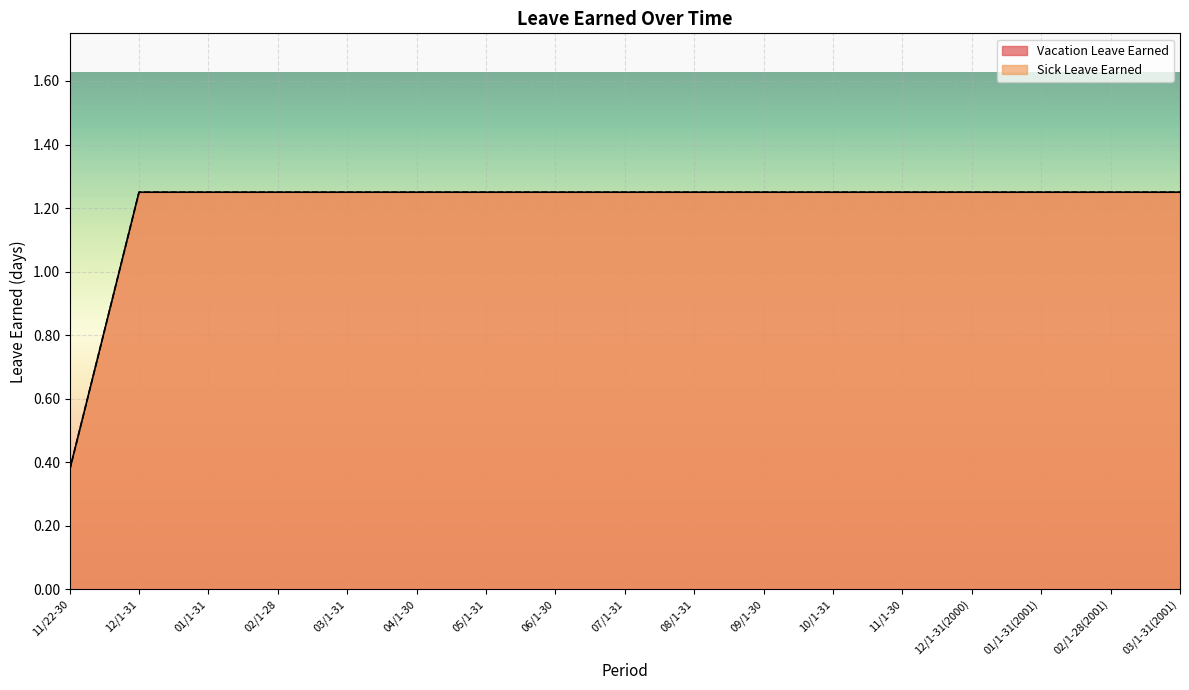

Is it true that Sick Leave Earned equals 1.2 at 11/1-30?

True